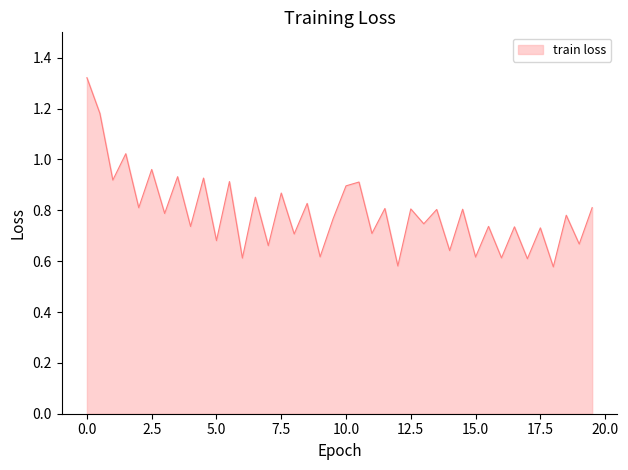

How many series are shown in this chart?

1